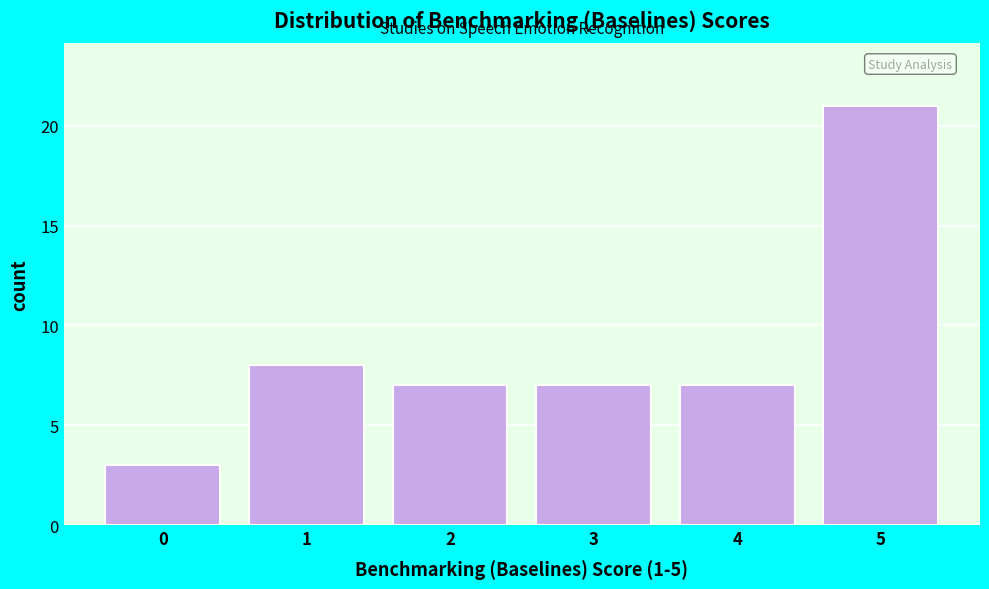

Reading left to right, list all the values displayed in this chart.

3	8	7	7	7	21